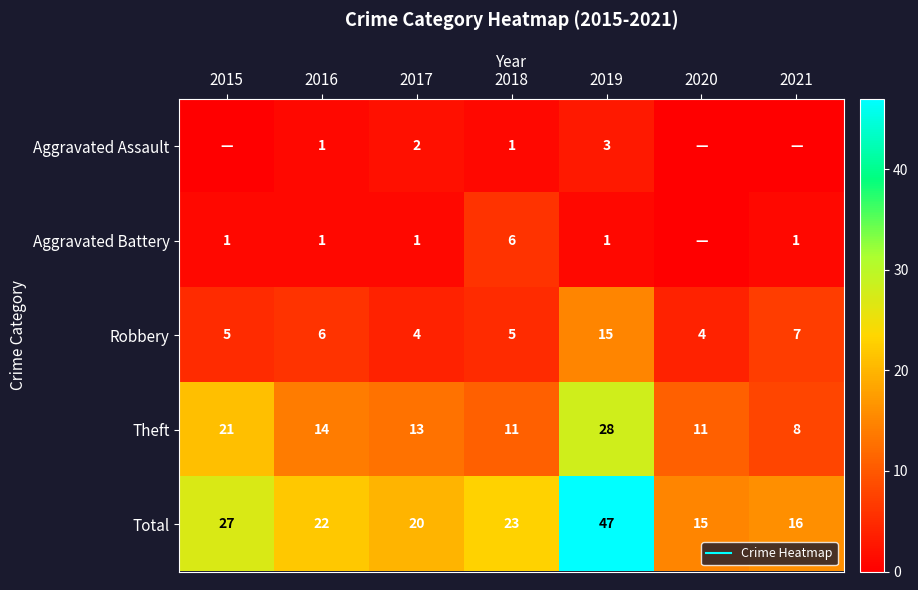

Which series has the largest total across all categories?

Total